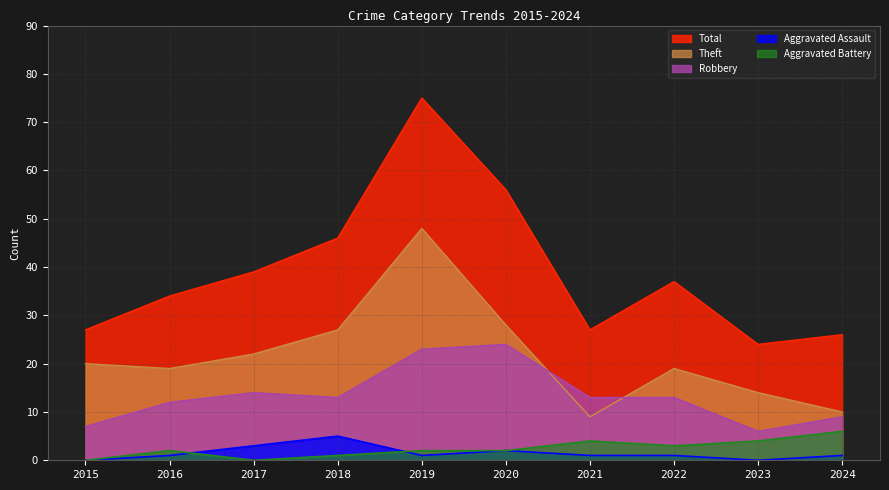

True or false: Aggravated Battery has more than 0 interior local peaks.

True